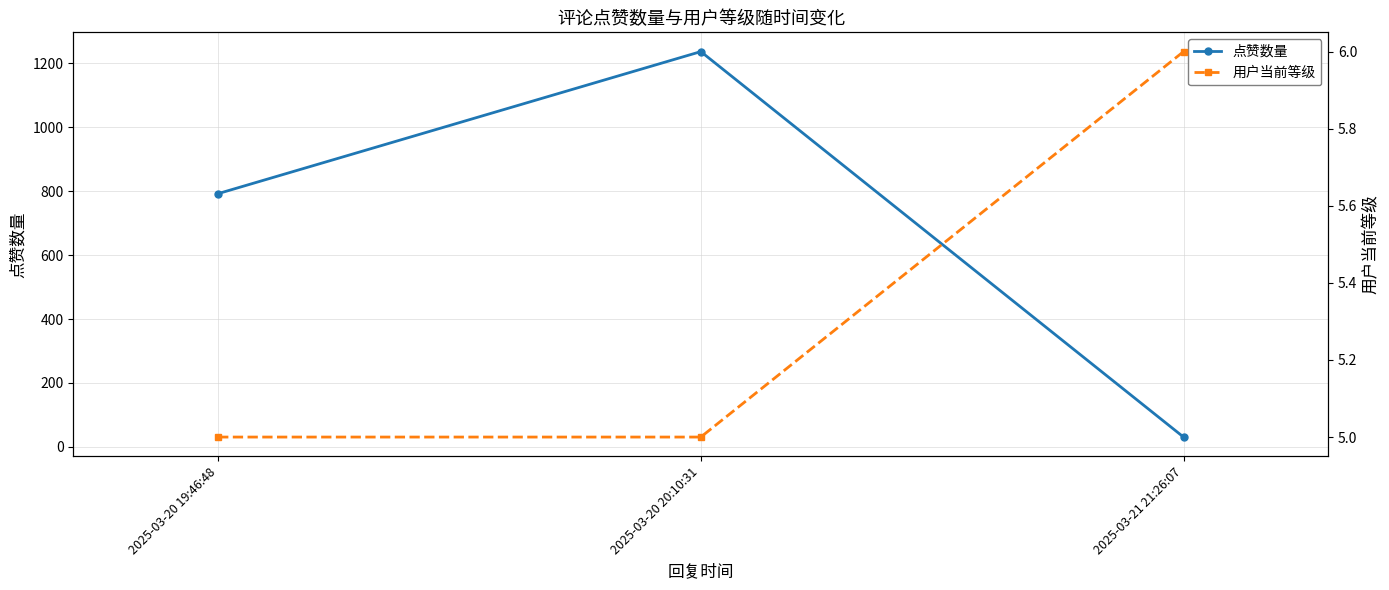

Which series has the largest total across all categories?

点赞数量